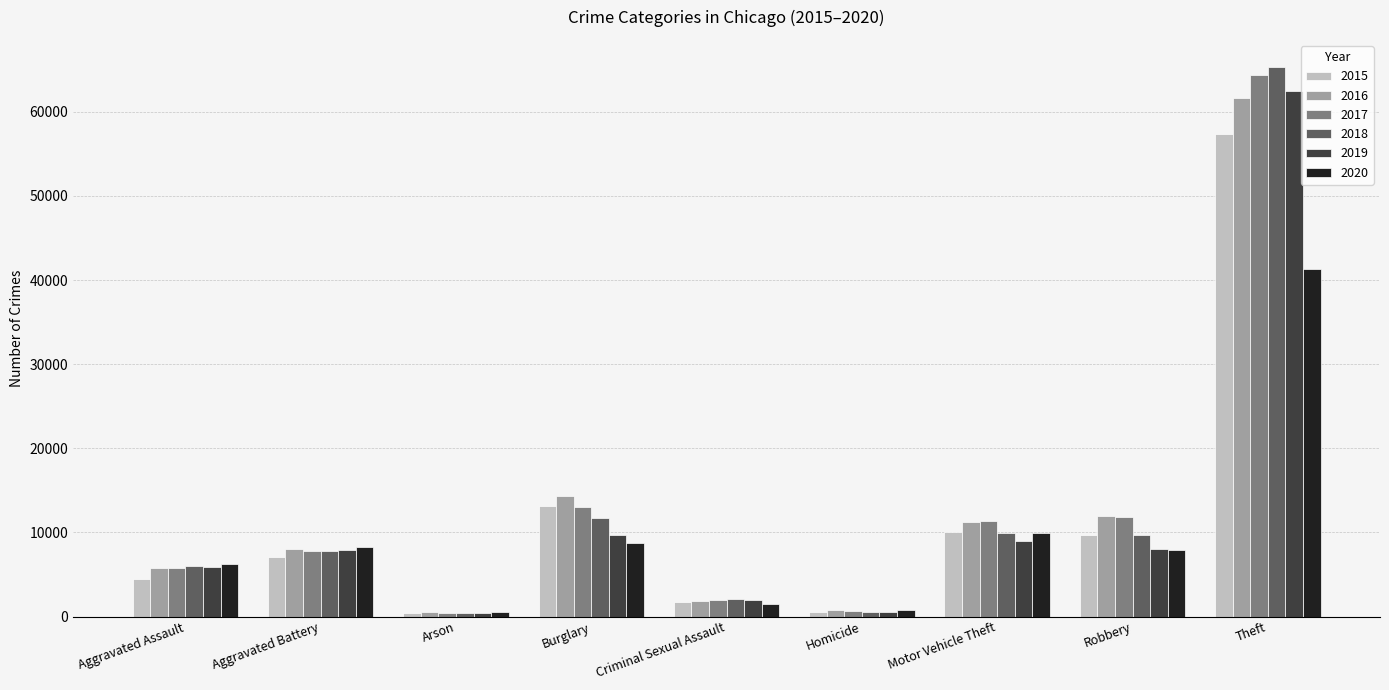

Does the chart contain any negative values?

No